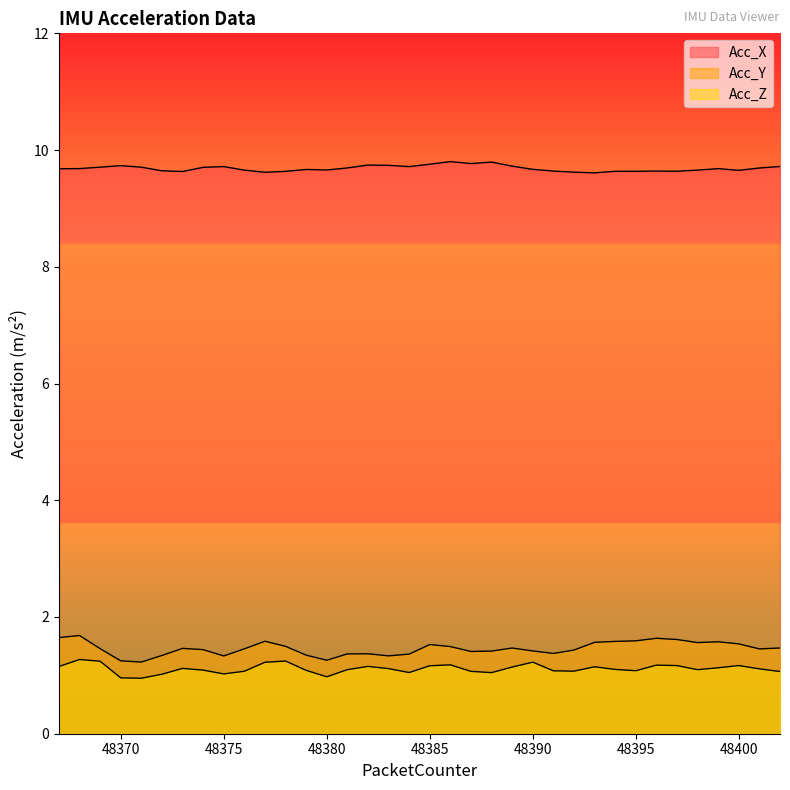

What is the difference between the highest and lowest values at 48372?

8.6